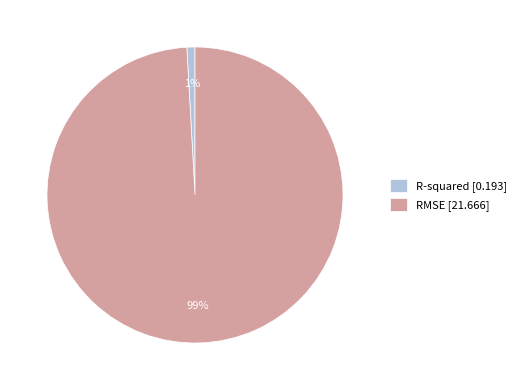

The RMSE slice represents 99% of the pie. True or false?

True